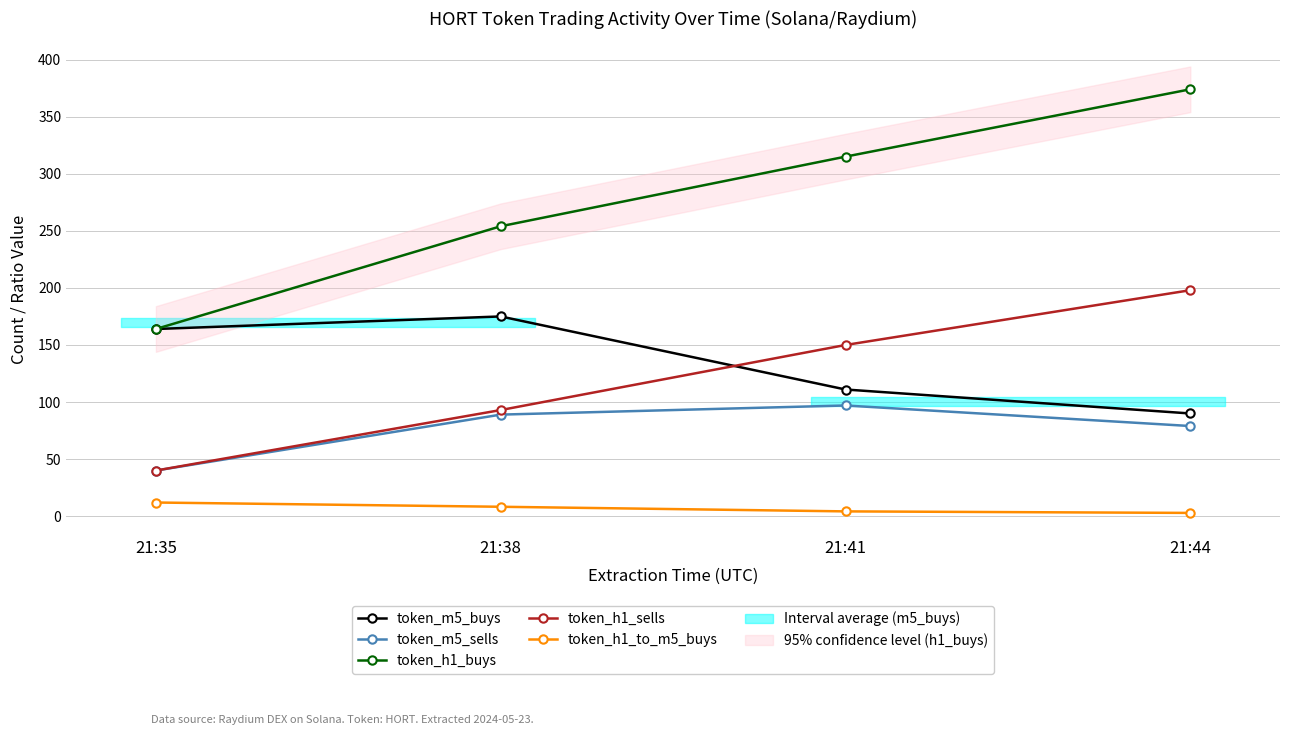

At which category is the sum across all series the highest?

21:44